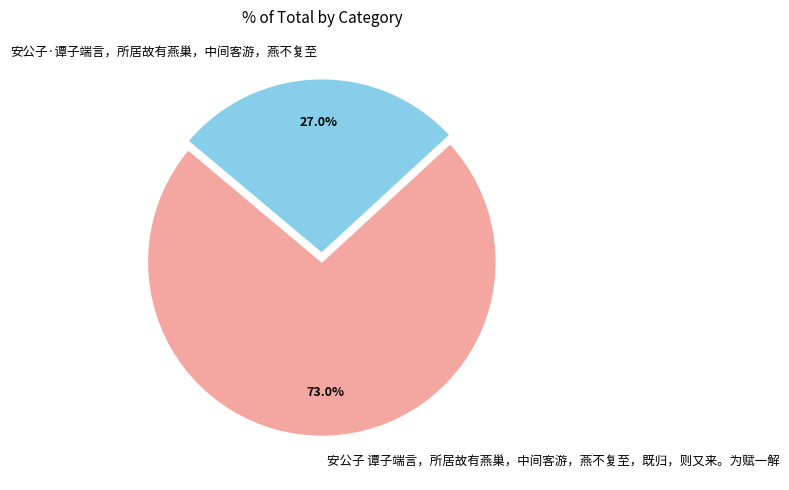

How many slices are in this pie chart?

2